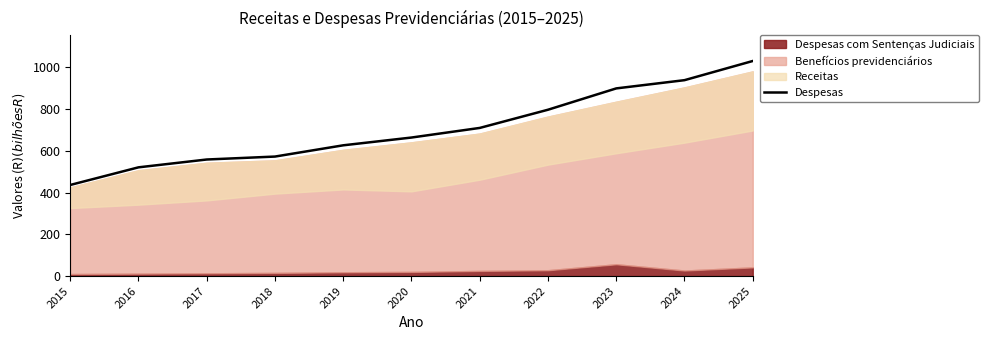

The value at 2025 is 1516.4. True or false?

False